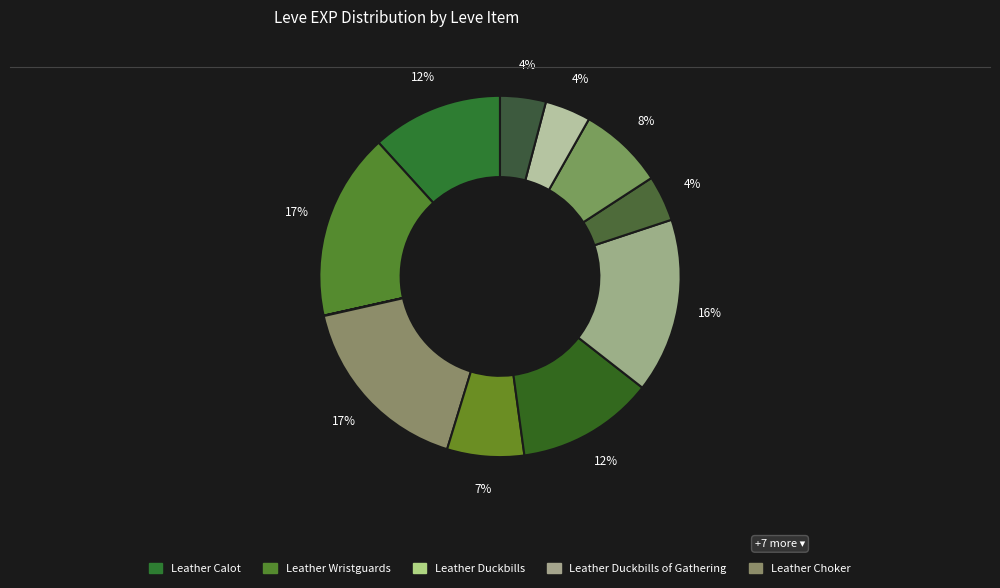

Does any single category account for the majority?

No